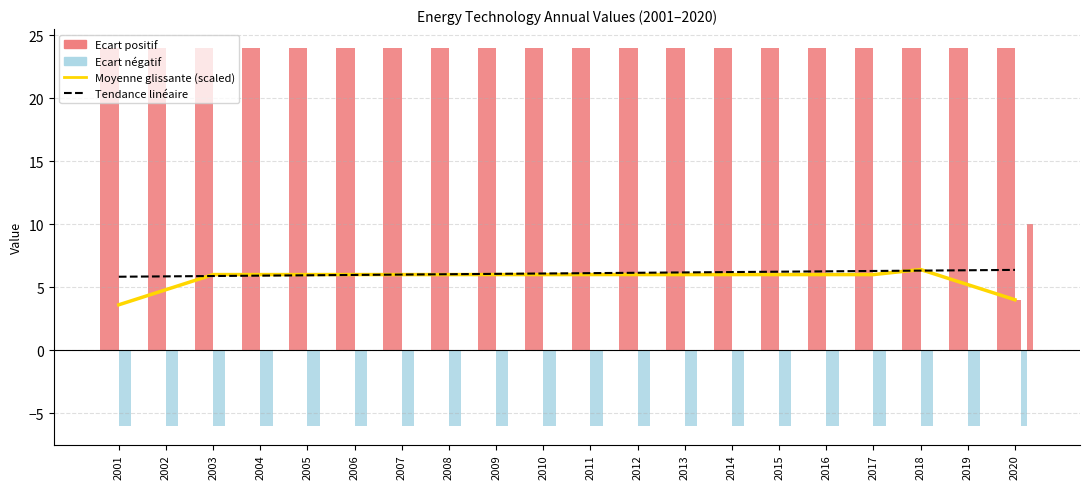

At how many categories does at least one series exceed 8?

20